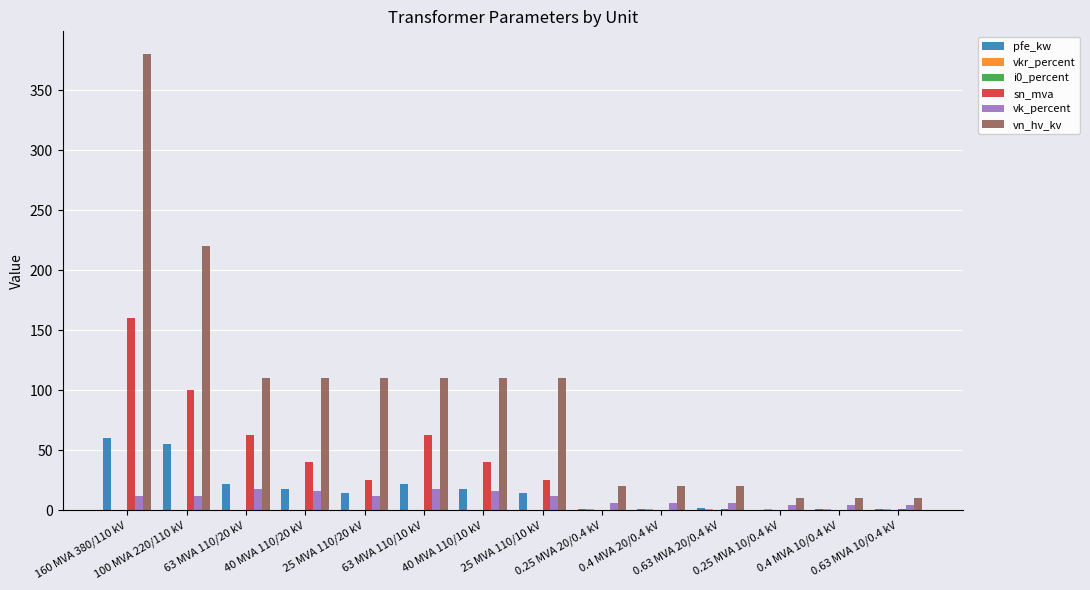

Which series has the largest range (max minus min)?

vn_hv_kv